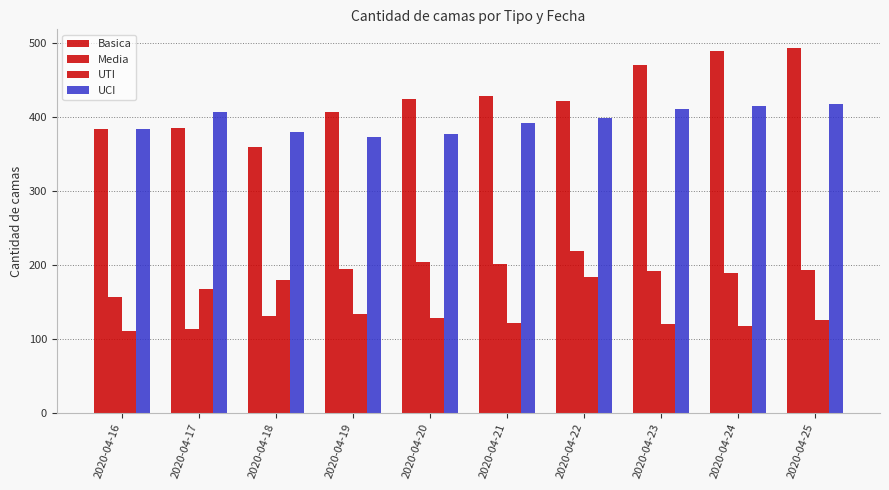

How many bars are there in each group?

4